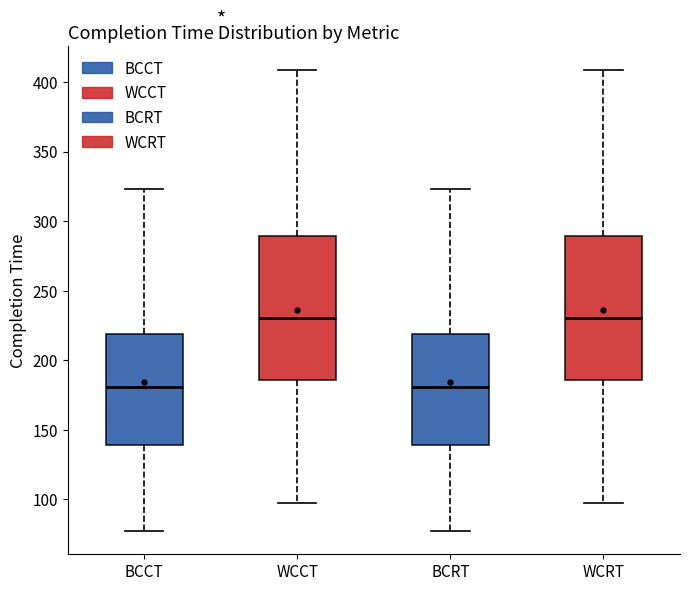

Reading left to right, read every box against the y-axis: the position of its median line, the range the box covers, and the ends of its whiskers. The values are not printed on the chart, so give them approximately, as read against the axis.

BCCT: median 180, box 140 to 220, whiskers 75 to 325
WCCT: median 230, box 185 to 290, whiskers 95 to 410
BCRT: median 180, box 140 to 220, whiskers 75 to 325
WCRT: median 230, box 185 to 290, whiskers 95 to 410